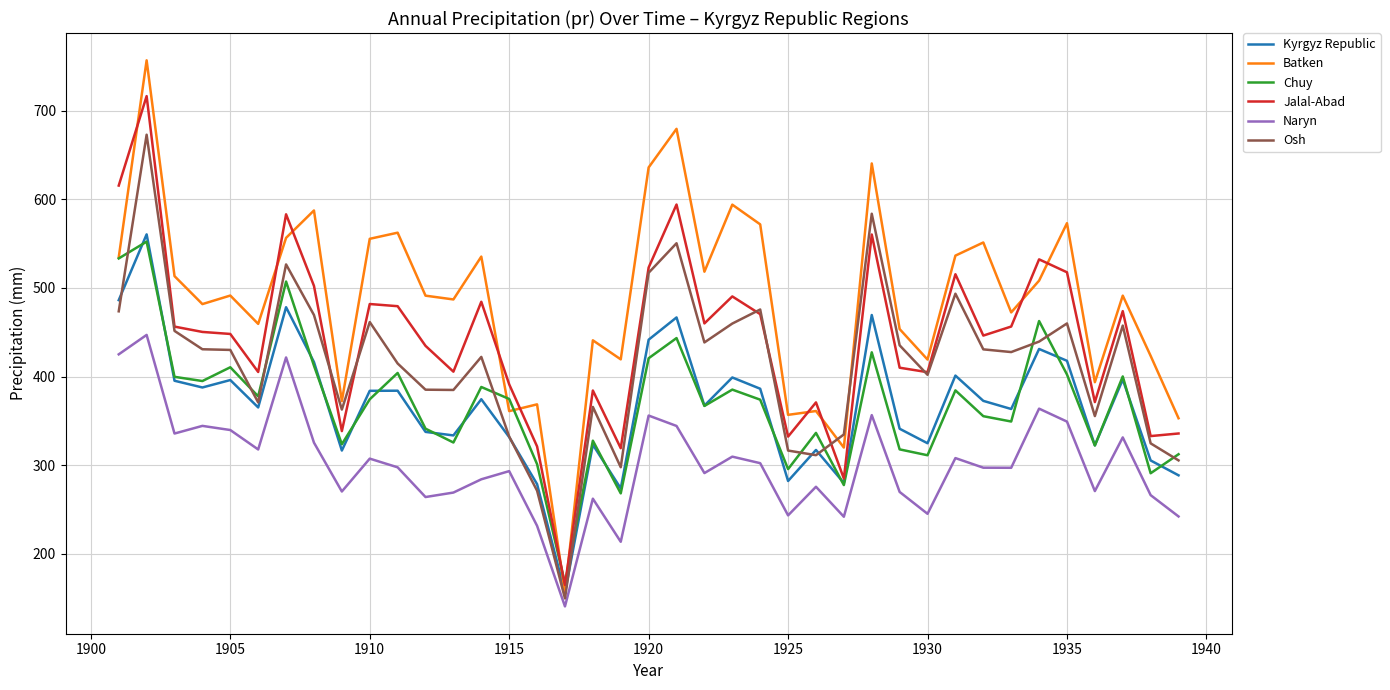

True or false: Batken and Jalal-Abad intersect in this chart.

True